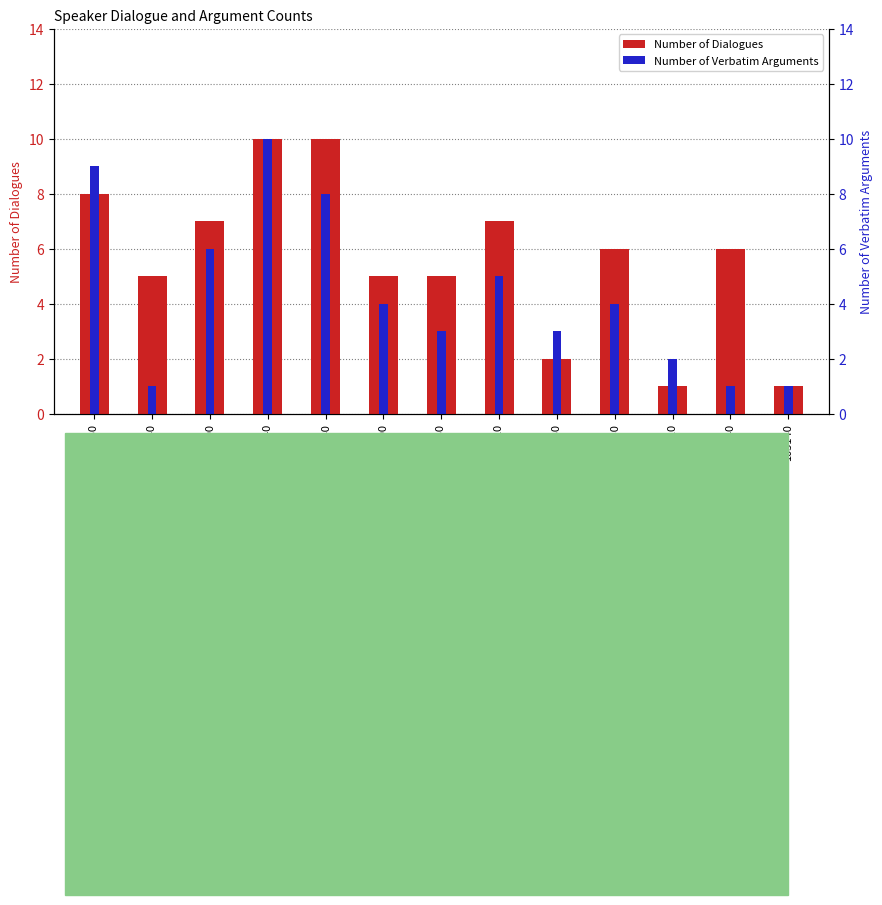

What is the label of the 9th bar from the left?

483630